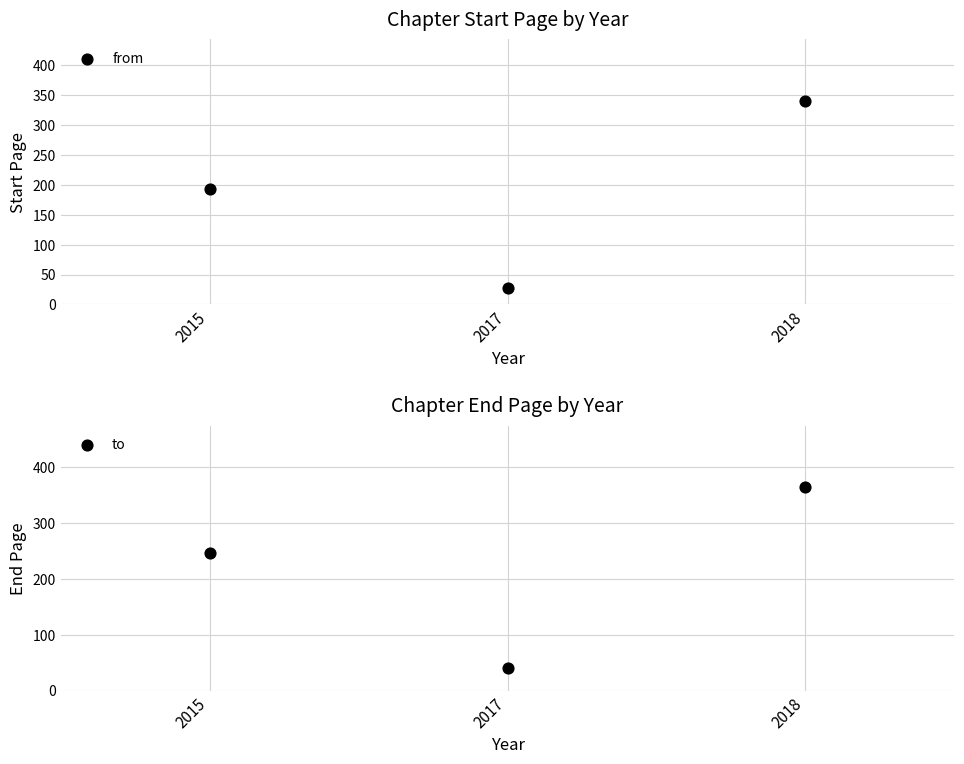

At which category is the sum across all series the highest?

2018